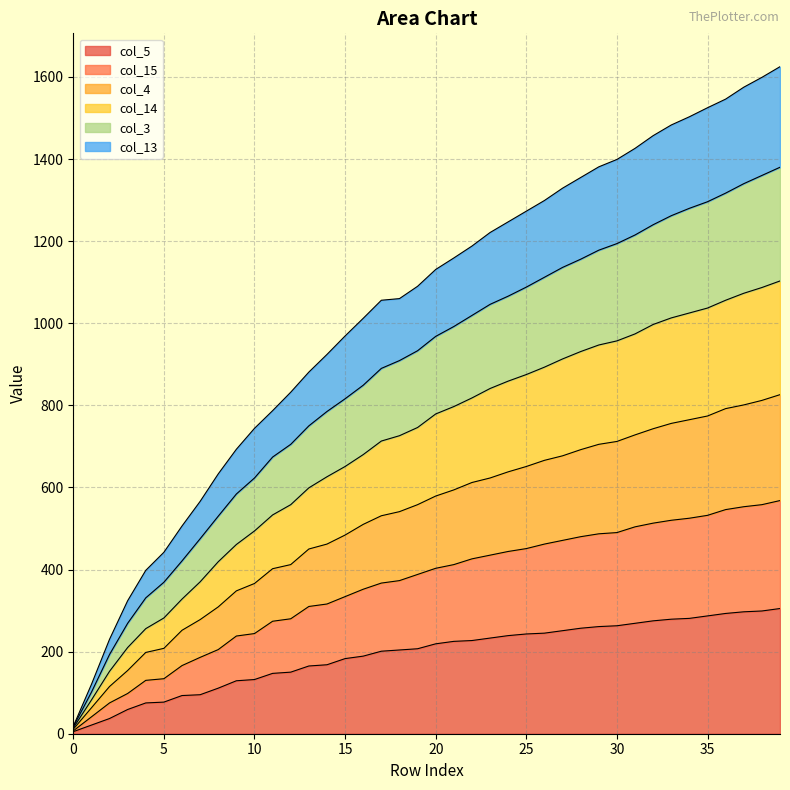

How many series are shown in this chart?

6